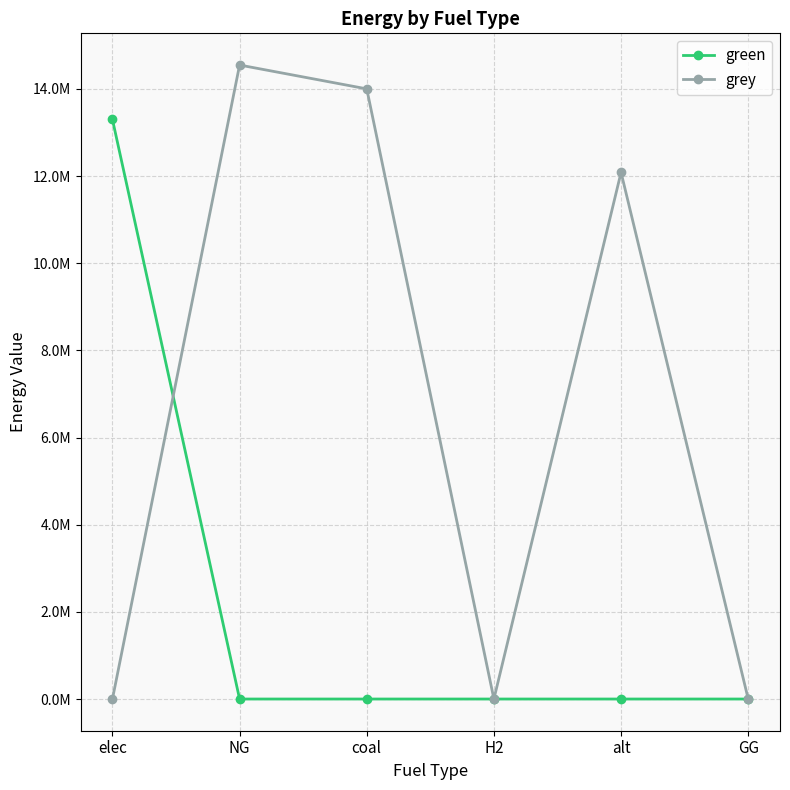

Where is the first local maximum for grey?

NG